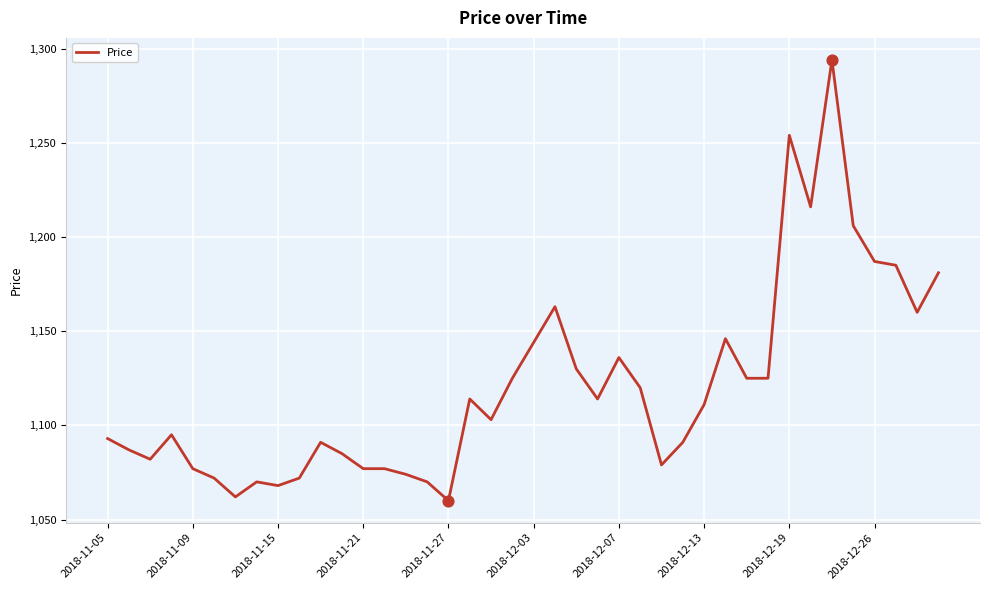

What is the greatest value displayed?

1294